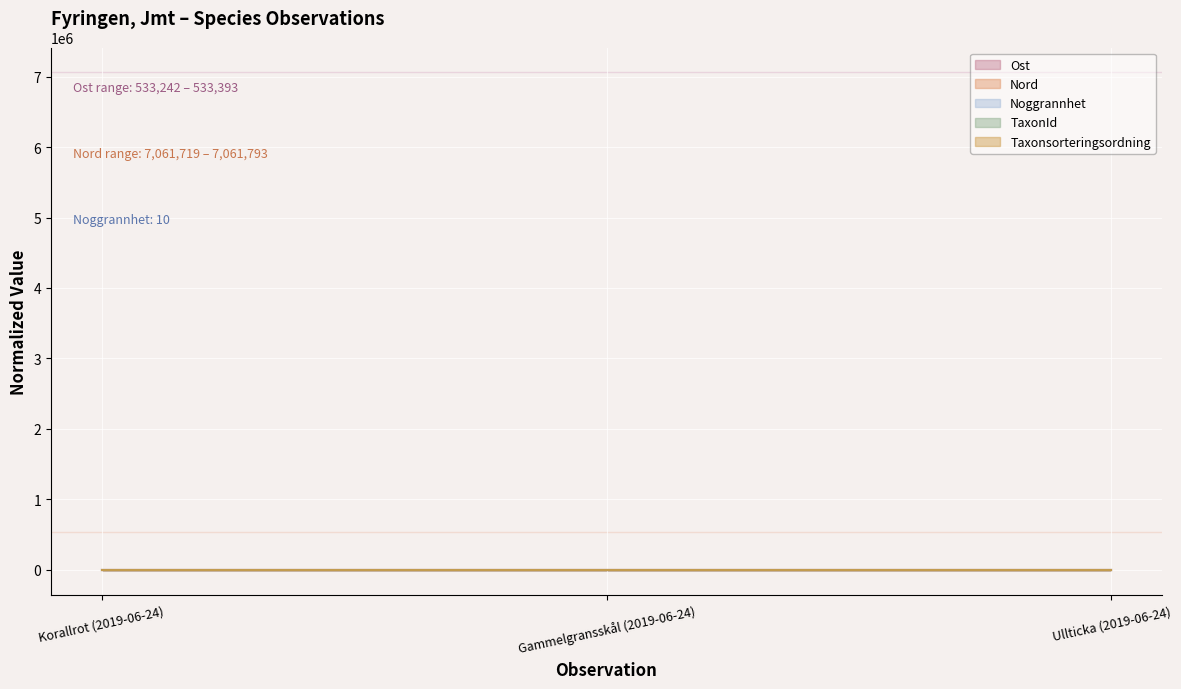

At which category does the chart reach its peak across all series?

Gammelgransskål (2019-06-24)